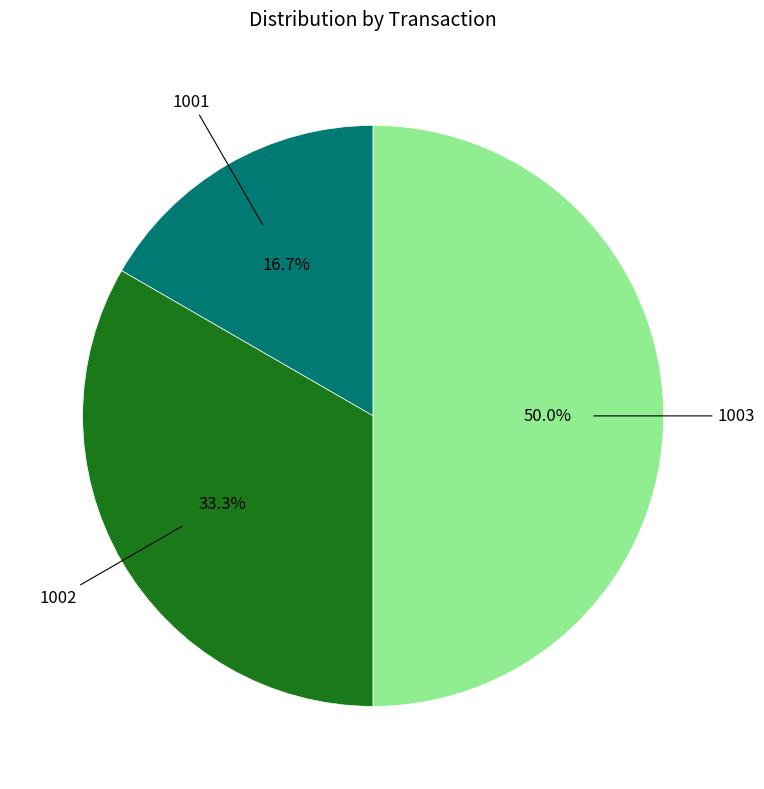

What is the smallest slice in the pie chart?

1001